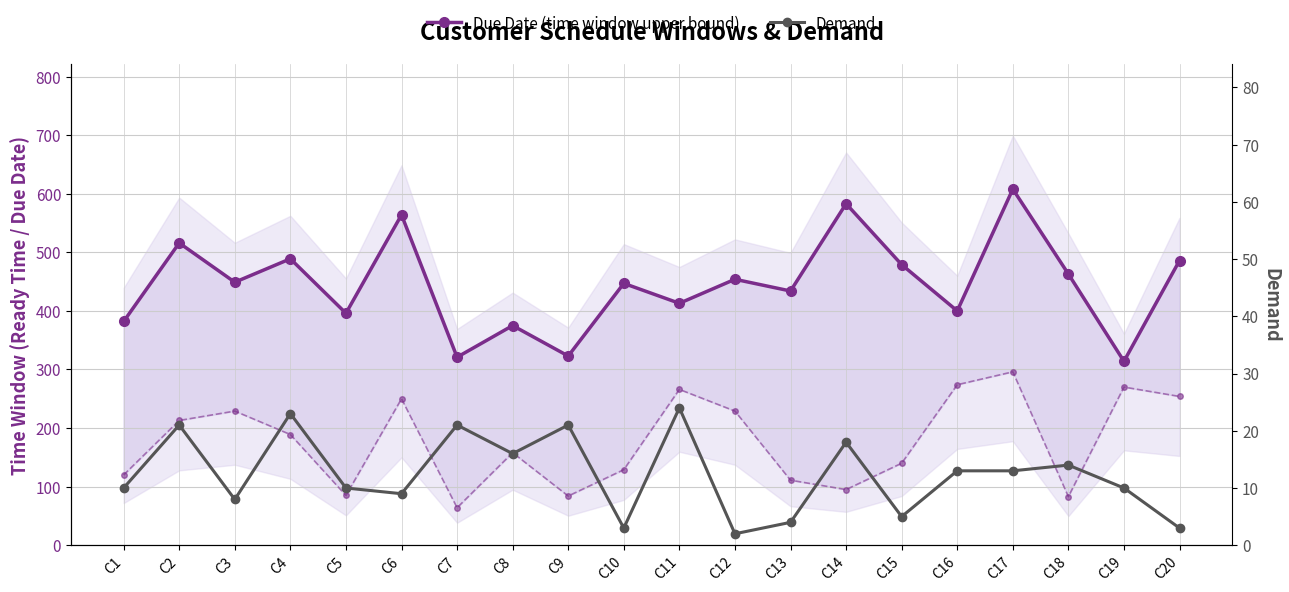

At how many categories does at least one series exceed 562?

3